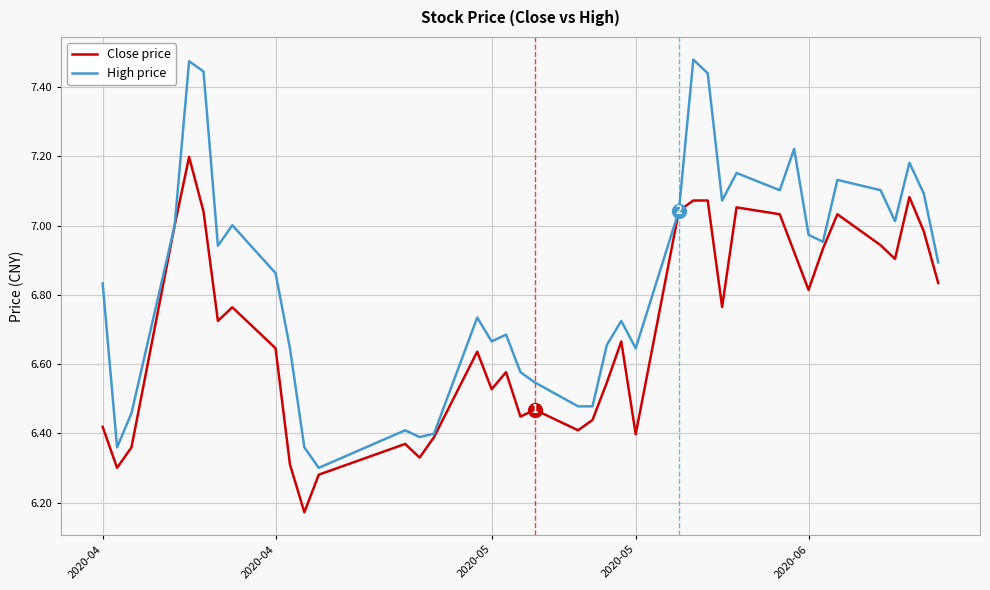

List the series in order of their peak value, highest first.

High price, Close price